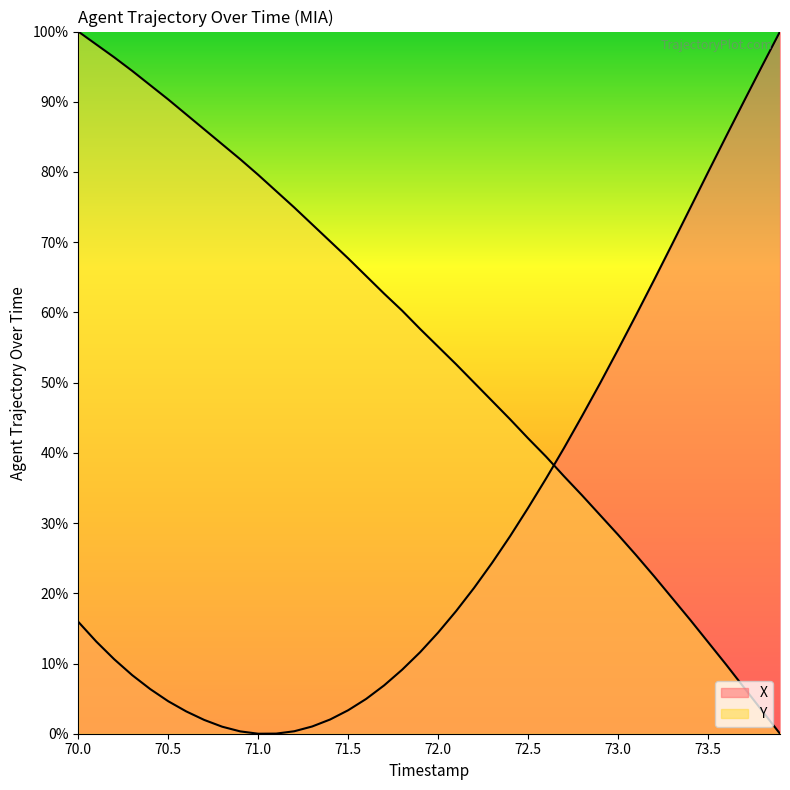

What is the maximum value shown in the chart?

100.0